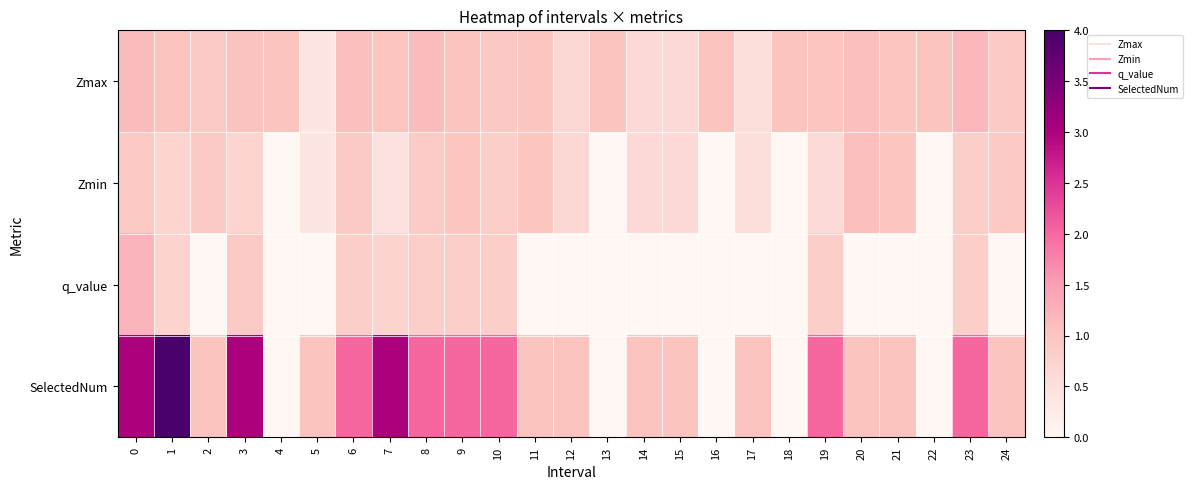

Rank the series by their maximum value, from highest to lowest.

row_3, row_2, row_0, row_1